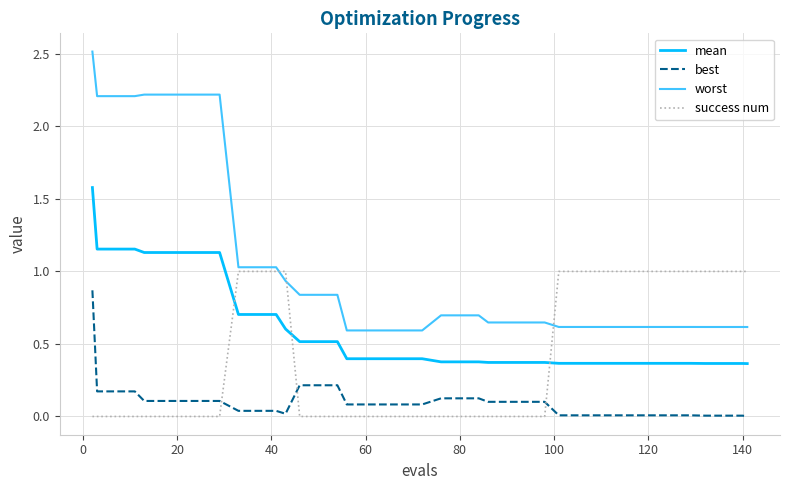

What is the maximum value shown in the chart?

2.5